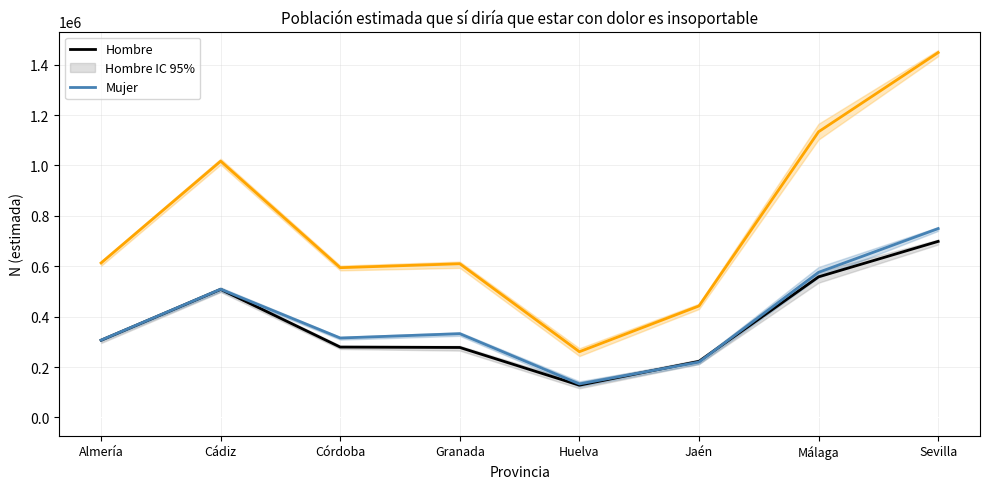

How many data points in Mujer are above 332298?

3